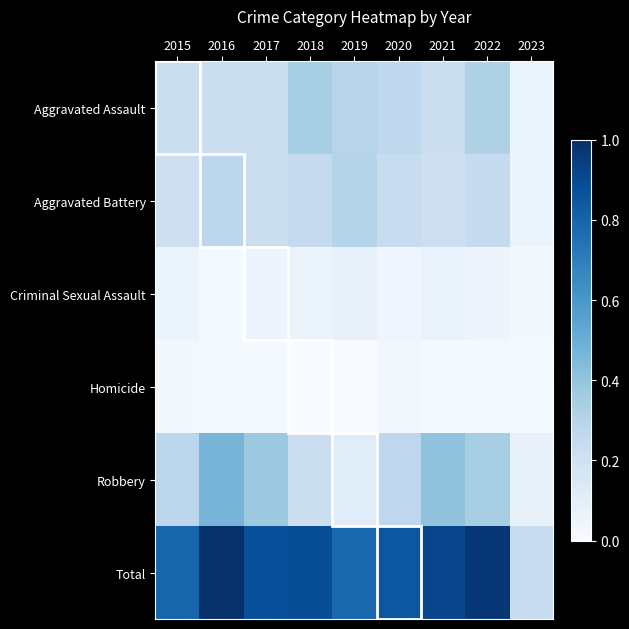

Which series has the largest total across all categories?

Total